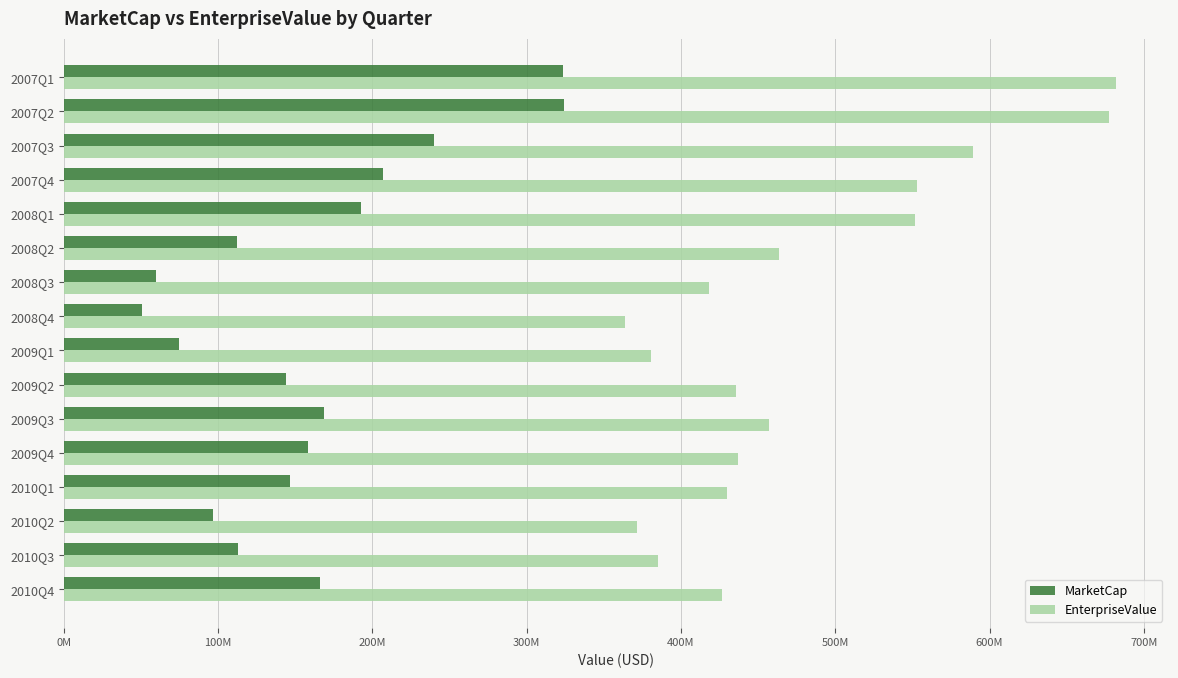

Which series has the largest range (max minus min)?

EnterpriseValue